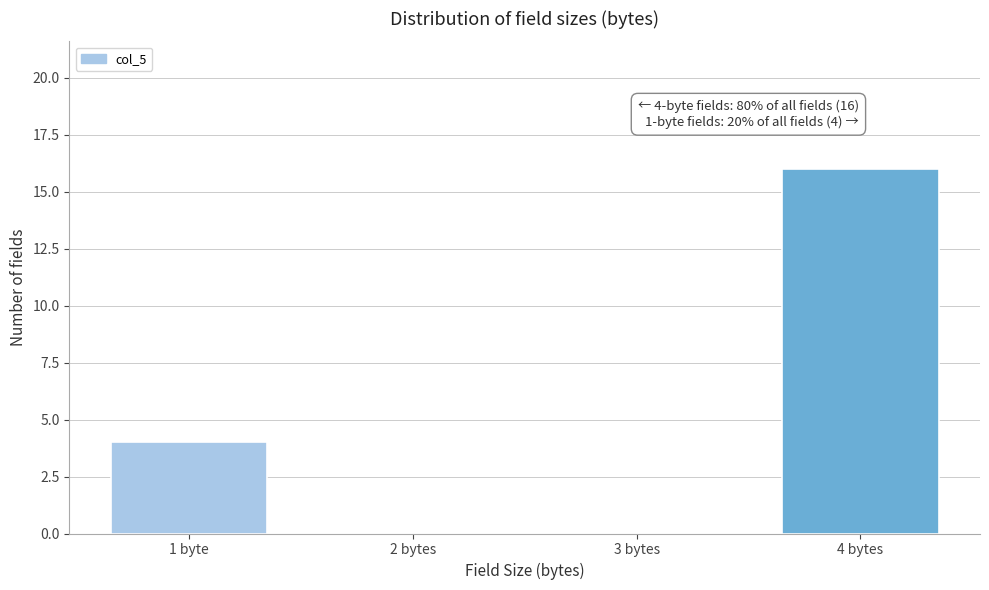

Reading right to left, extract all data points from this chart.

4 bytes=16	3 bytes=0	2 bytes=0	1 byte=4